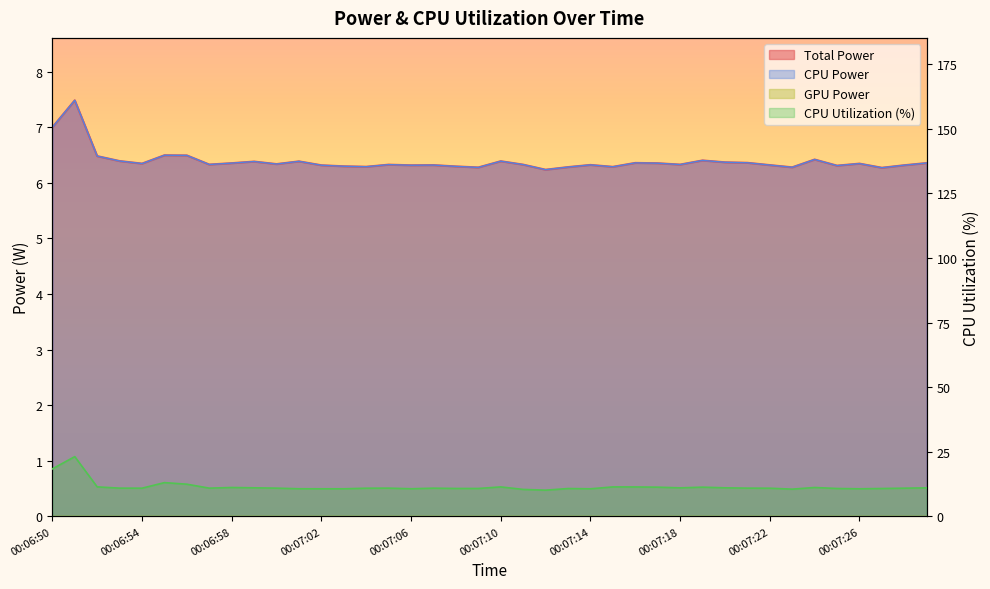

What is the maximum value for CPU Utilization?

23.1